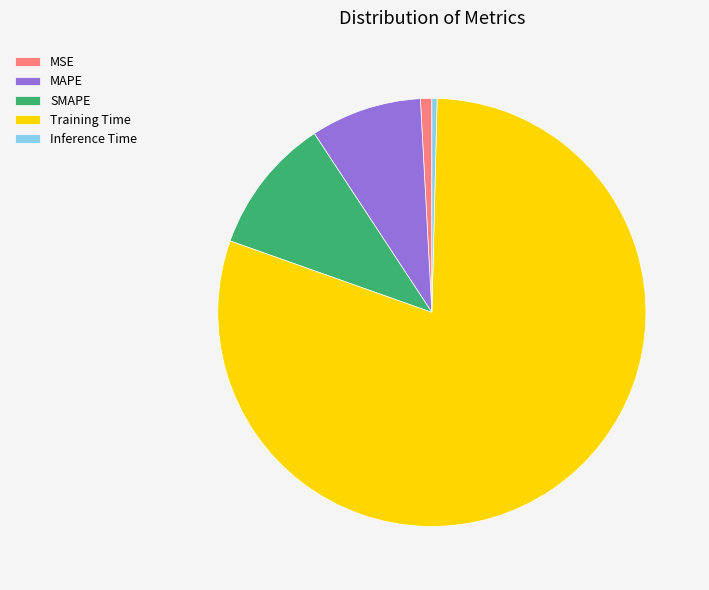

Does Training Time account for over 50% of the chart?

Yes